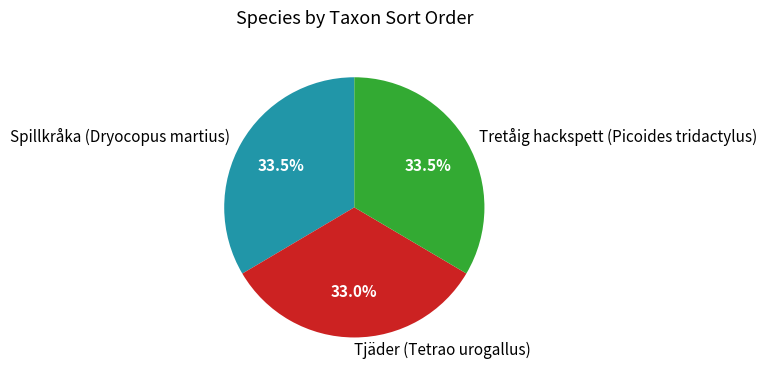

Is Tjäder (Tetrao urogallus) the majority of the pie?

No